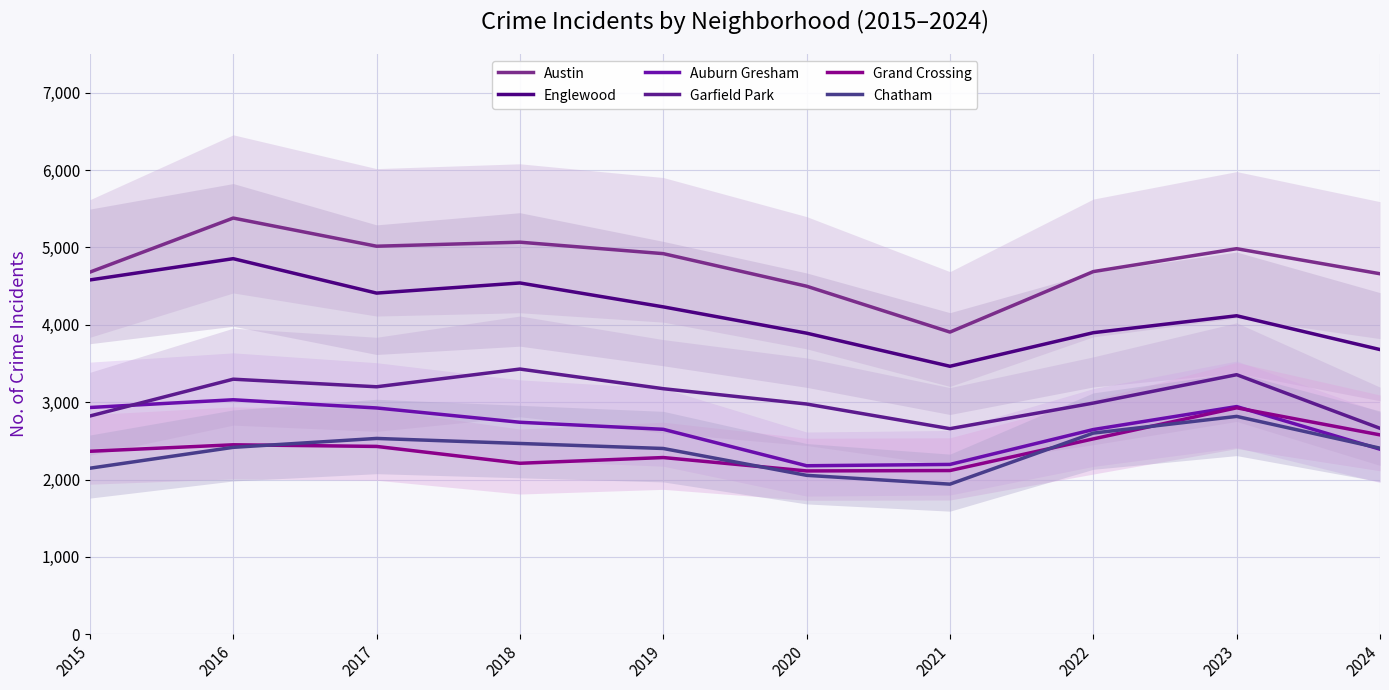

True or false: Auburn Gresham and Garfield Park intersect in this chart.

True